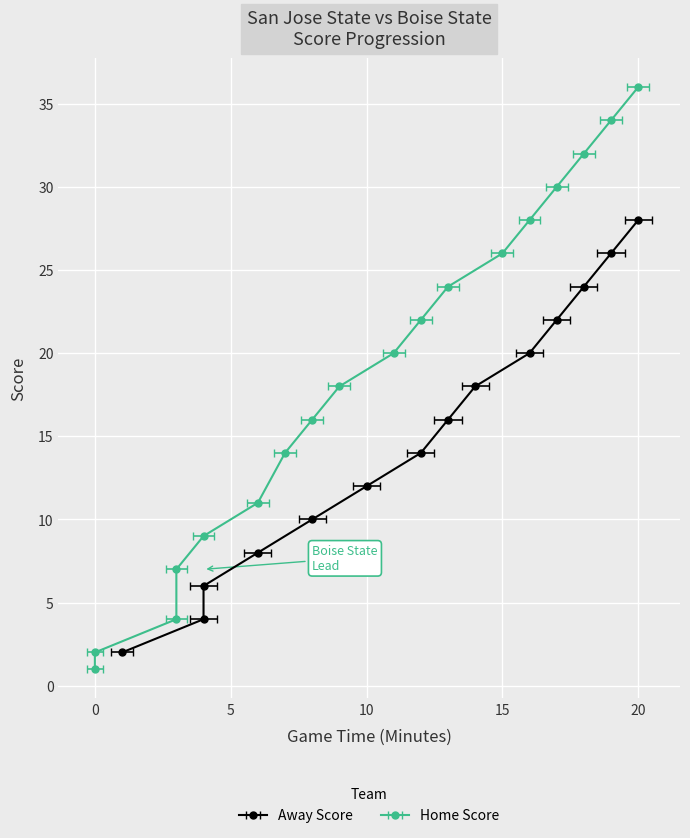

Which series has the largest range (max minus min)?

Home Score